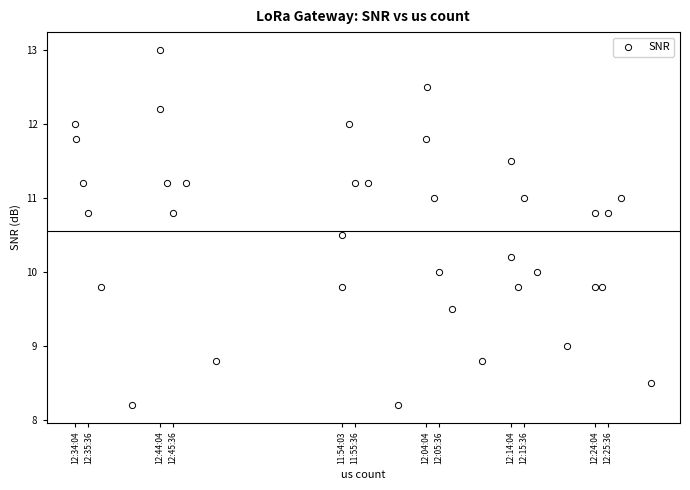

What is the range of X values (max minus min)?

4094592864.0